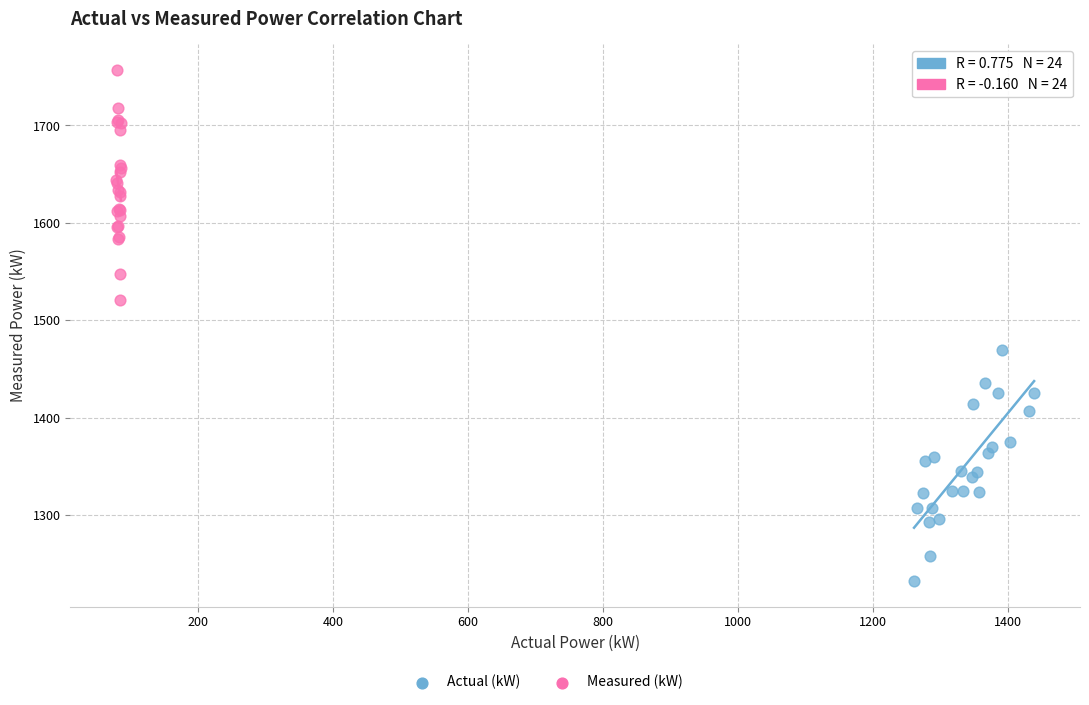

Which series reaches the maximum Y coordinate?

Measured (kW)